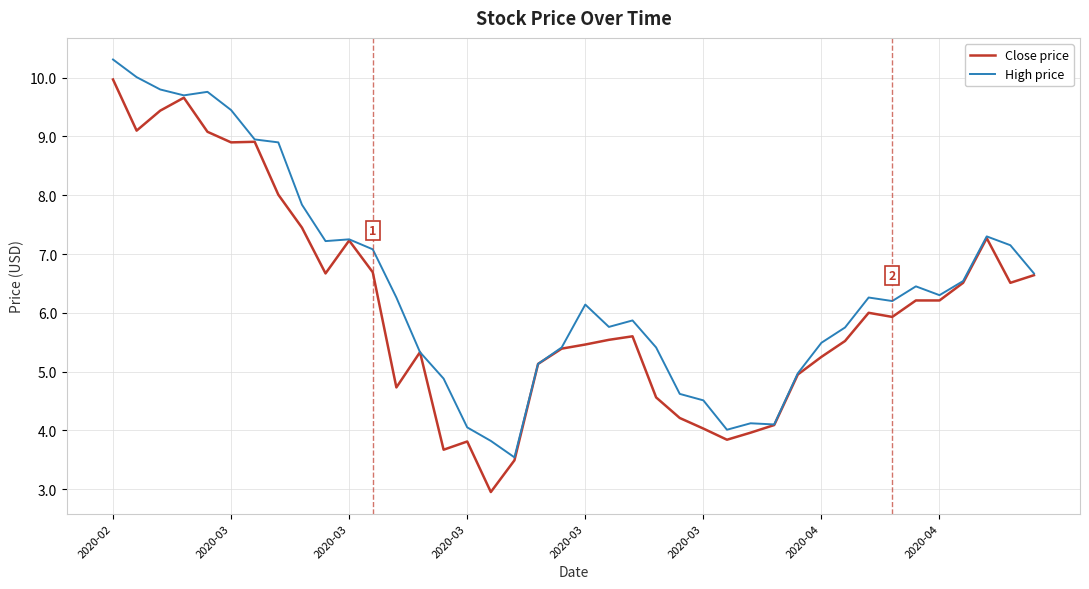

Which series has the largest total across all categories?

High price